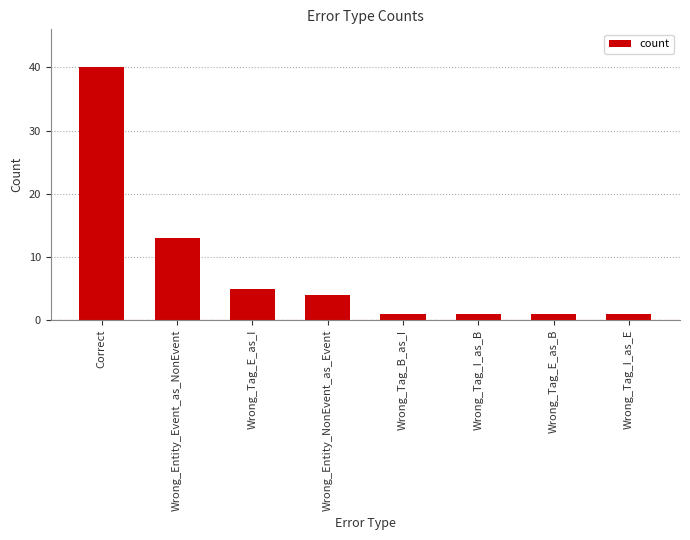

The chart shows a value of 1 at Wrong_Tag_I_as_E. True or false?

True